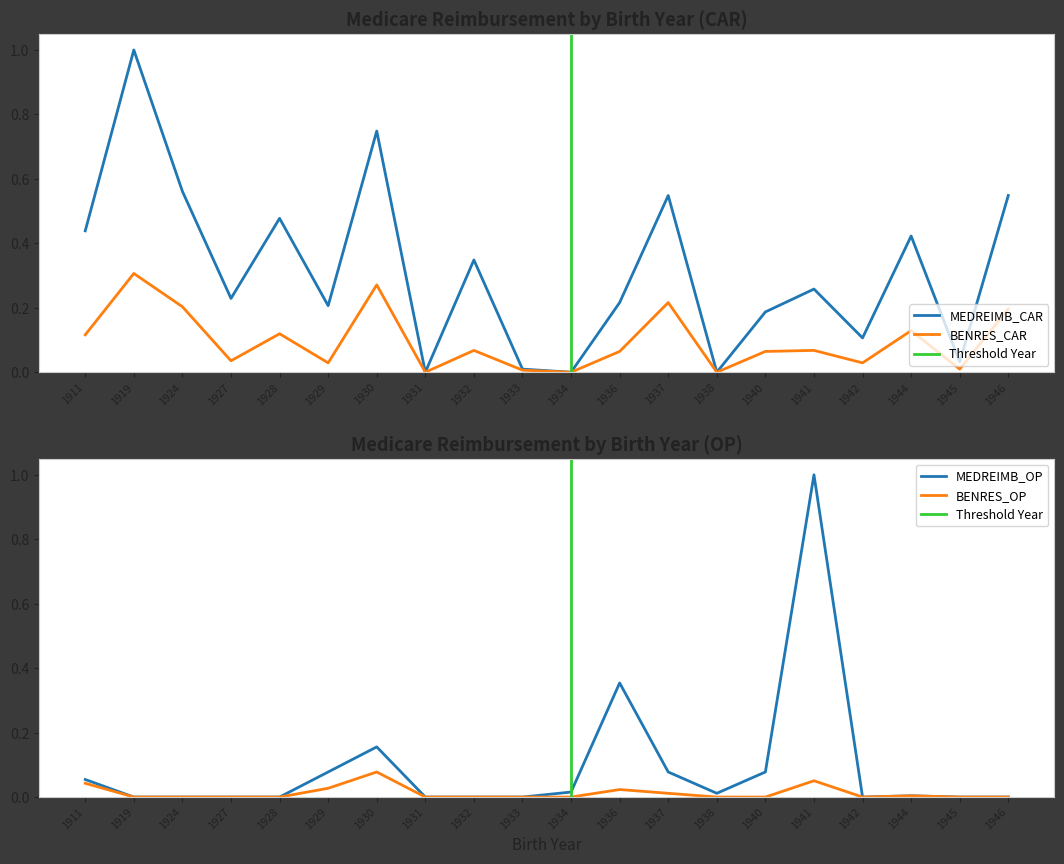

How many interior local peaks does the BENRES_OP series have?

4